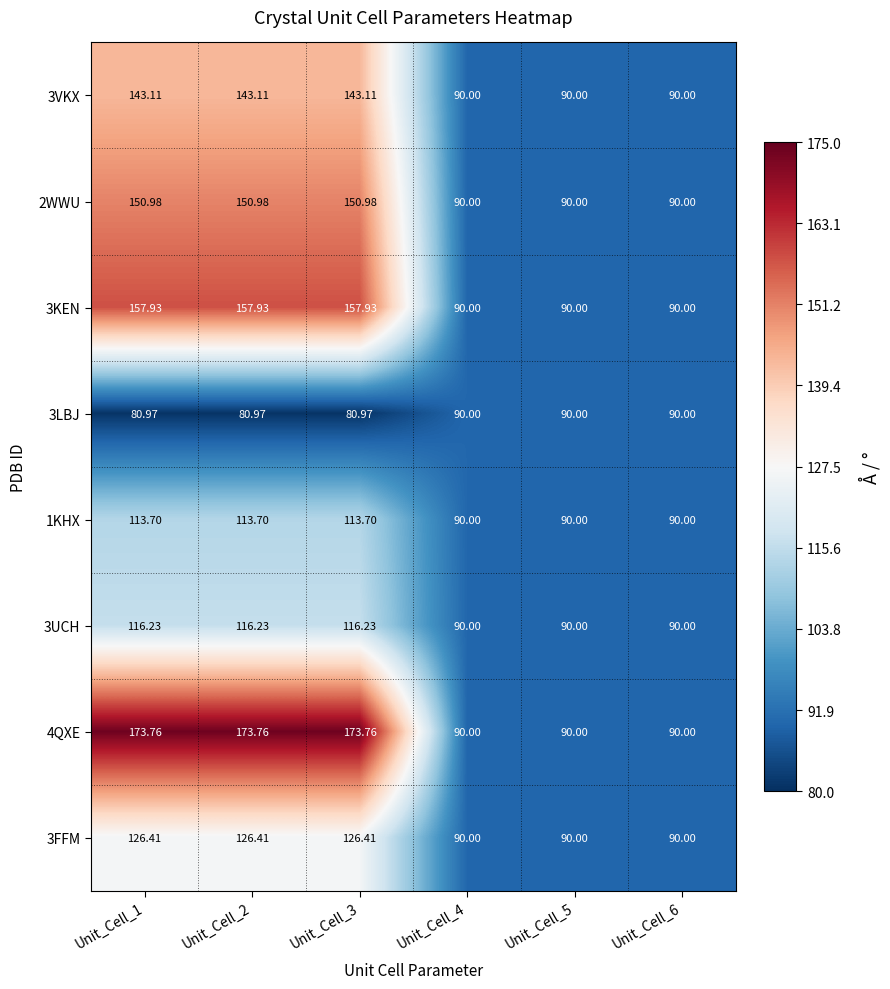

Is the value of 3KEN at Unit_Cell_1 greater than the value of 3UCH at Unit_Cell_2?

Yes